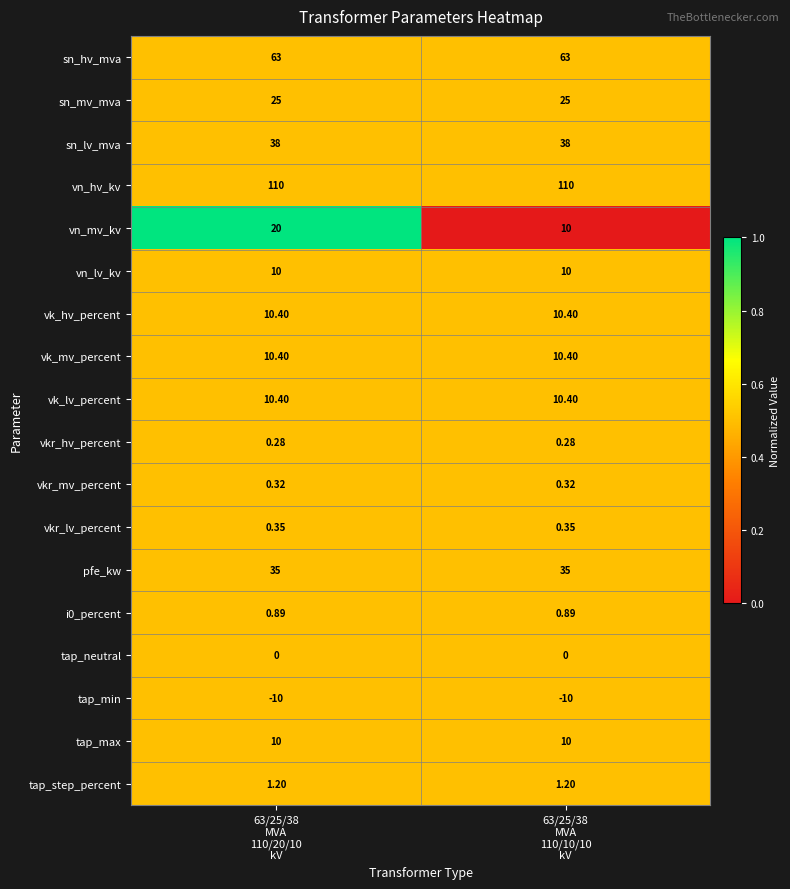

Which series has the widest spread of values?

vn_mv_kv